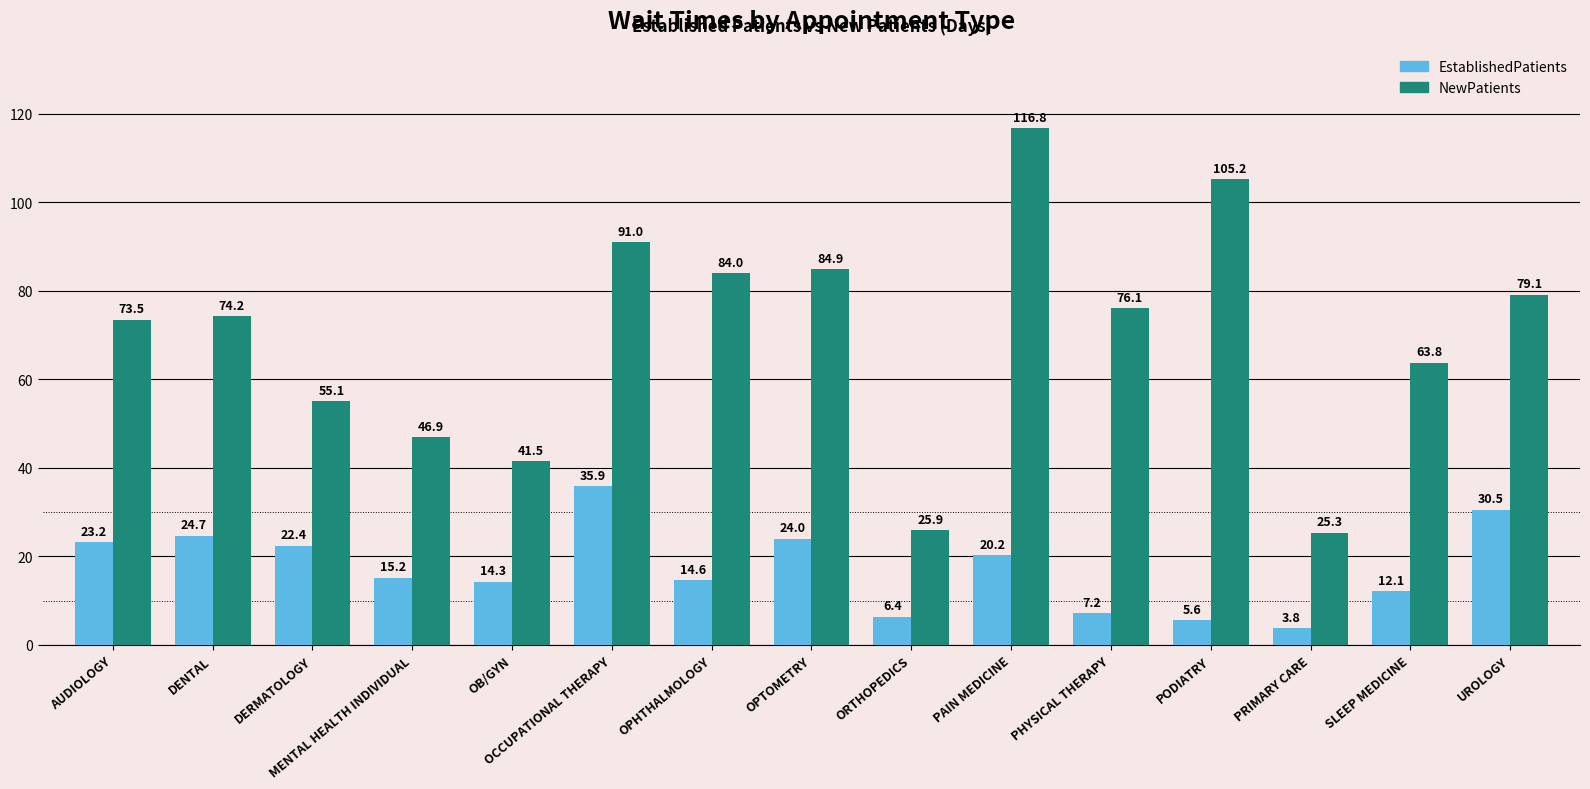

What is the difference between the maximum and minimum values in the NewPatients series?

91.5